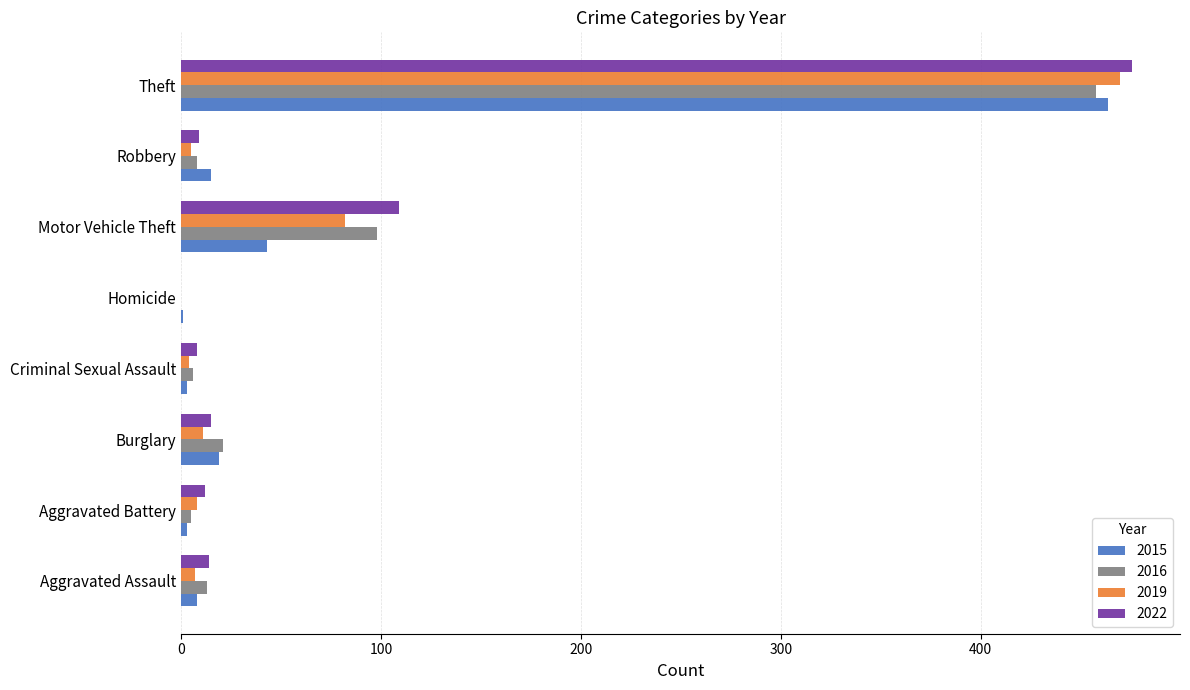

At which category is the sum across all series the highest?

Theft